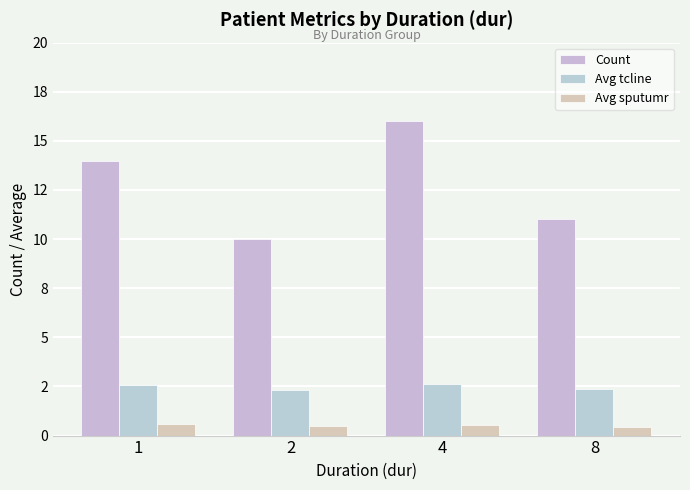

At which label does Count first exceed 14?

4